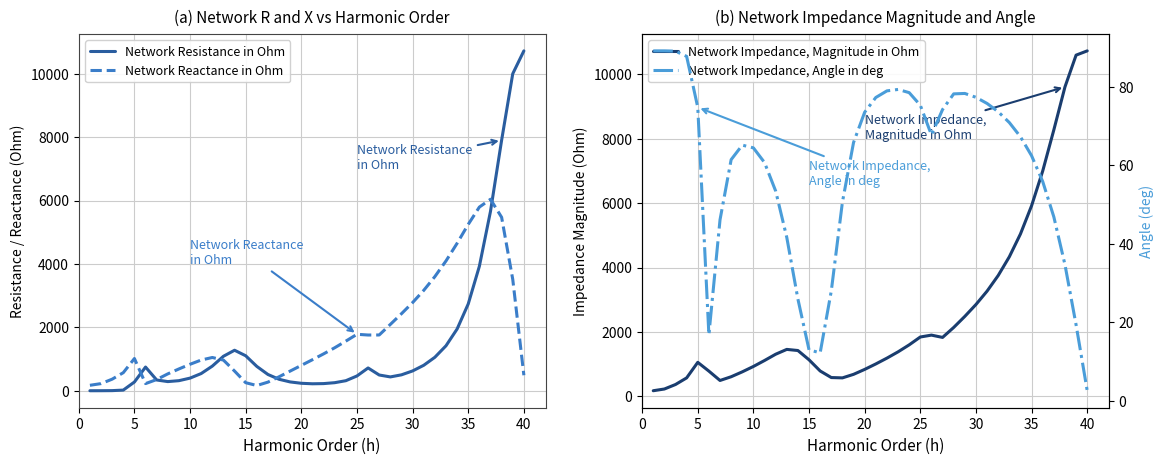

What is the highest value of the Network Reactance in Ohm series?

6039.9